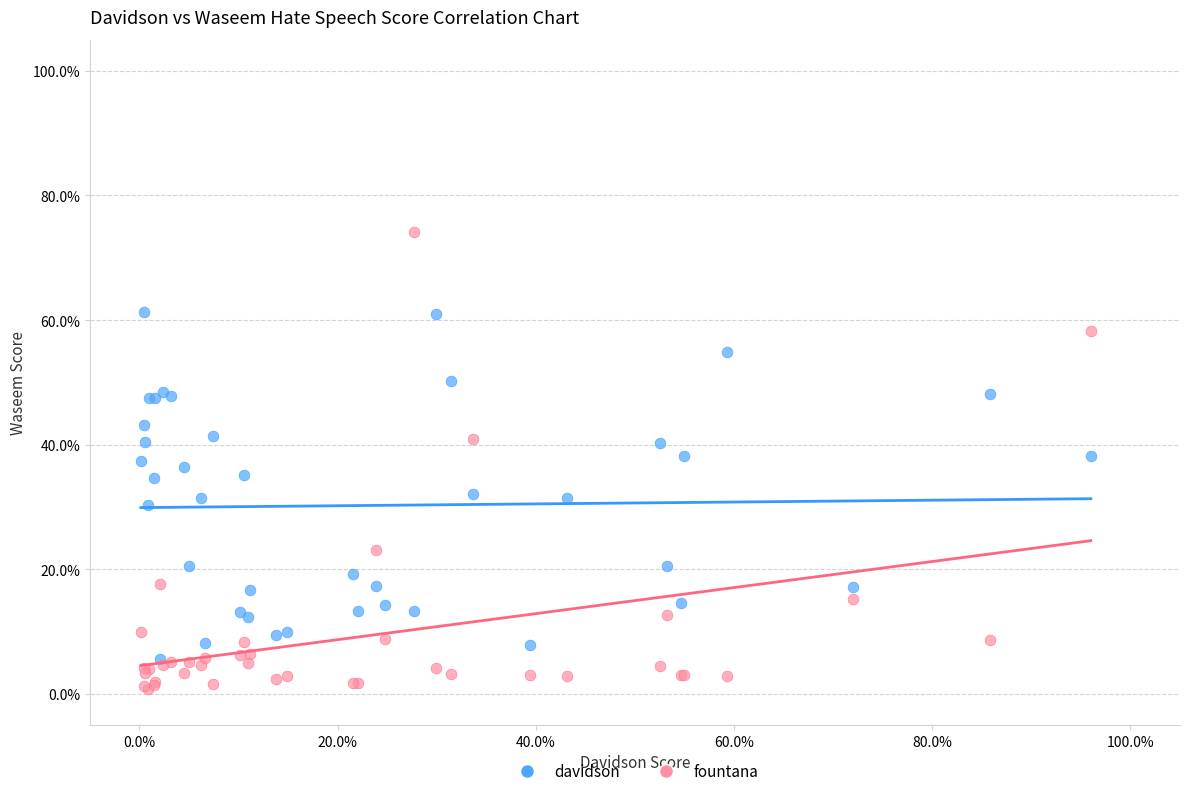

What are all the series names shown in the legend?

davidson, fountana